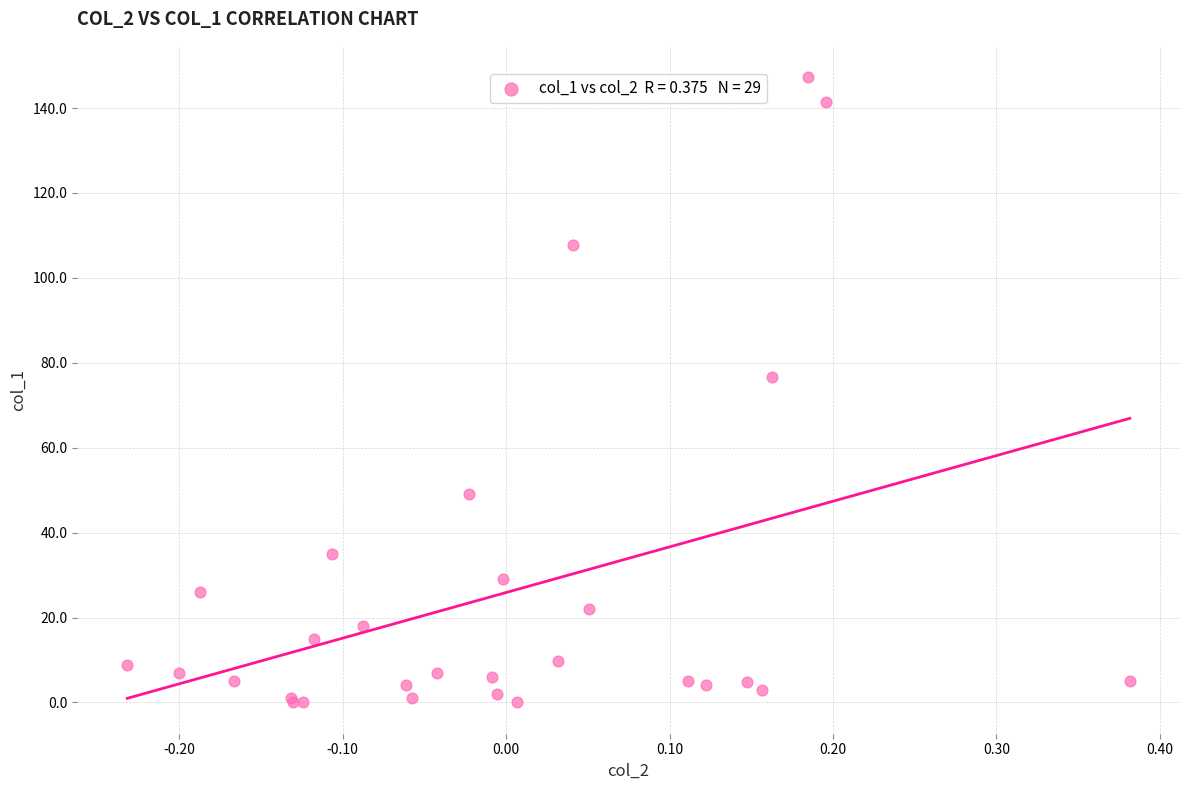

What Y value in the scatter plot is closest to 73?

76.7